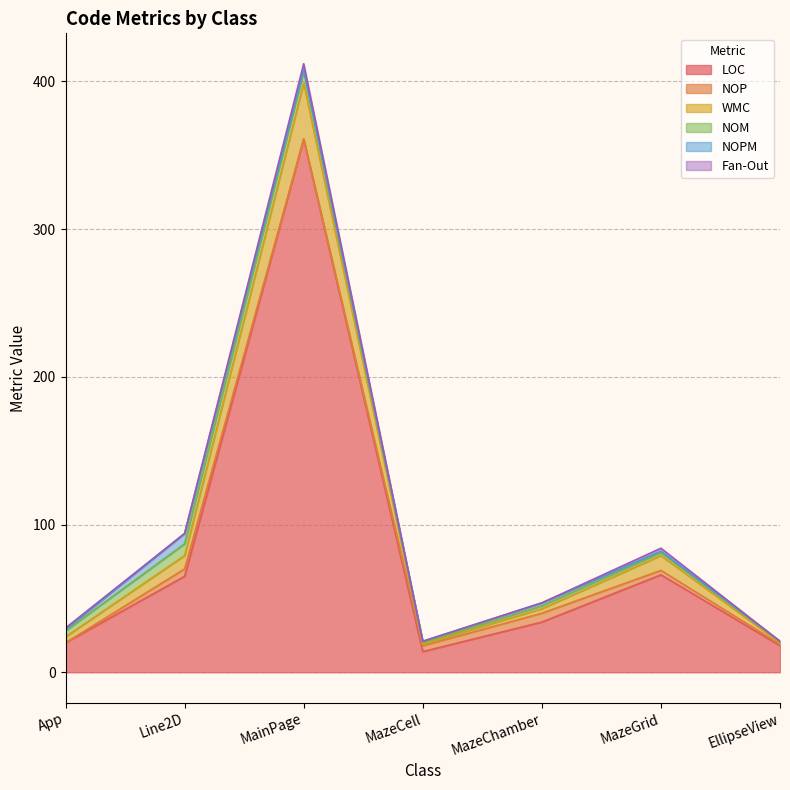

True or false: Fan-Out and WMC intersect in this chart.

False